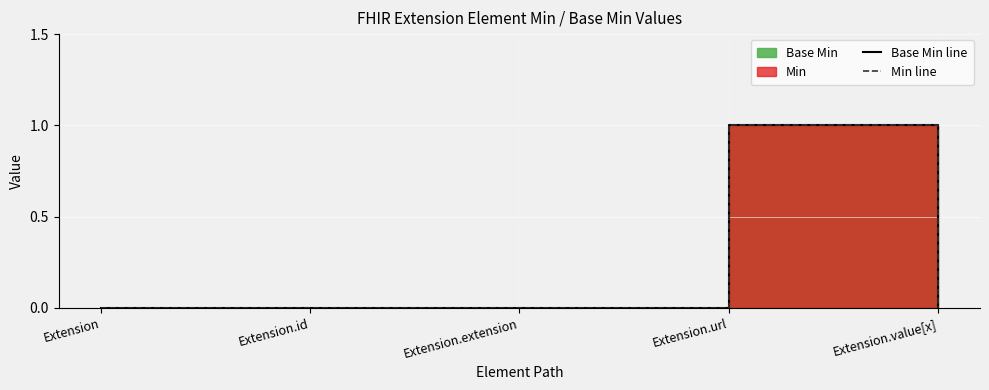

How many interior local peaks does the Min line series have?

1